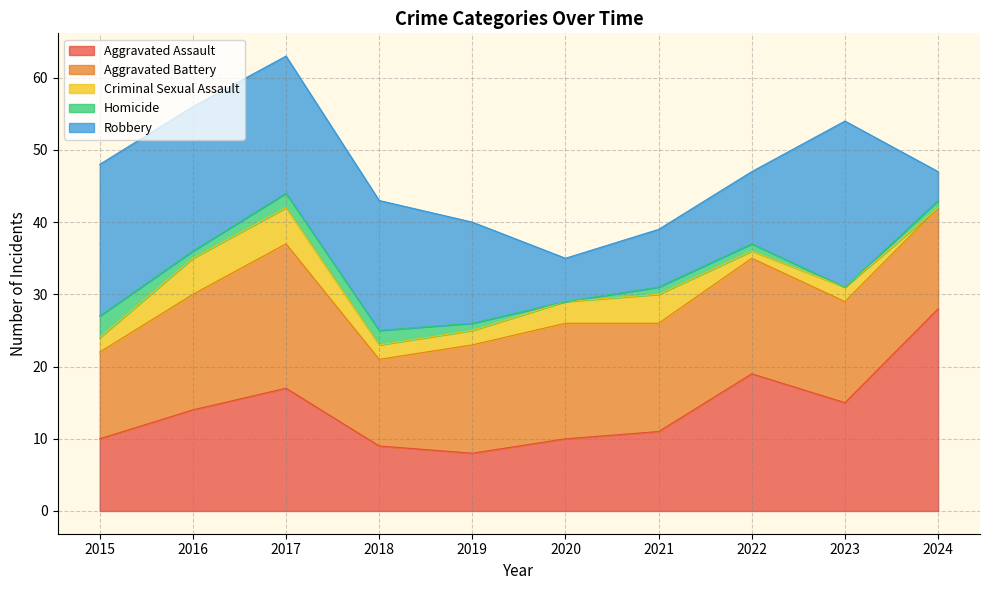

What are all the series names shown in the legend?

Aggravated Assault, Aggravated Battery, Criminal Sexual Assault, Homicide, Robbery